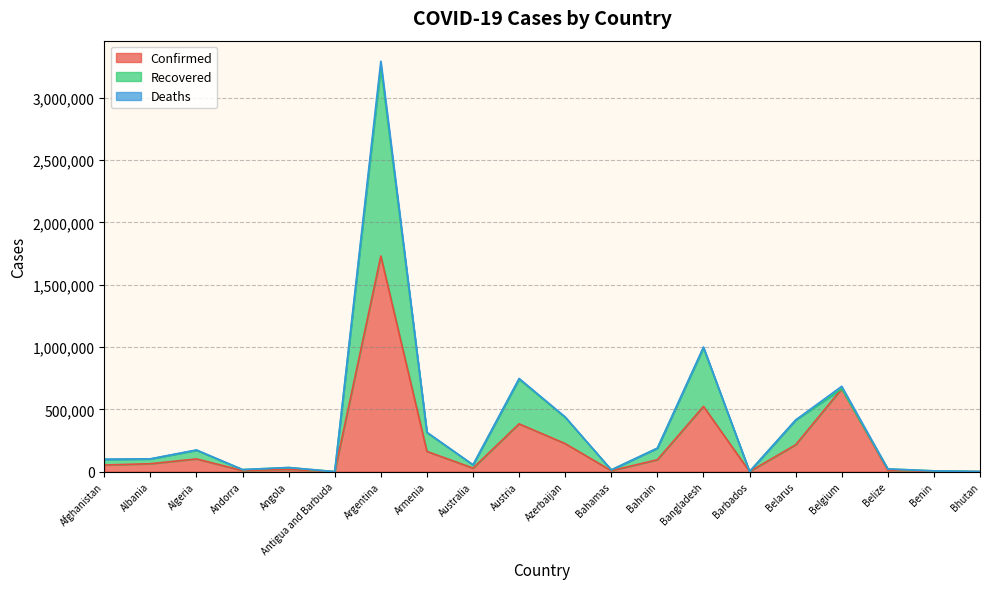

At which category is the sum across all series the highest?

Argentina